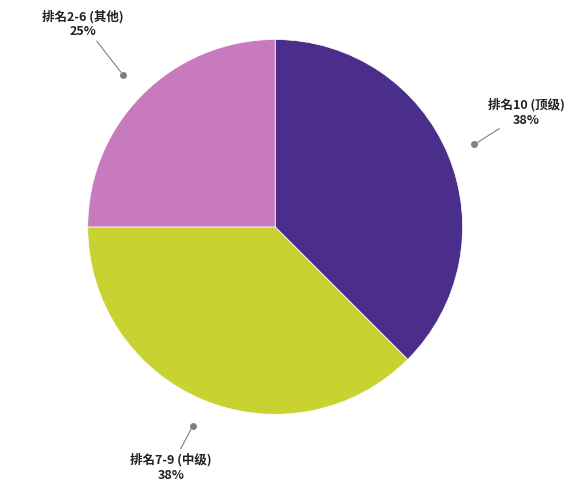

Is there a majority slice in this chart?

No